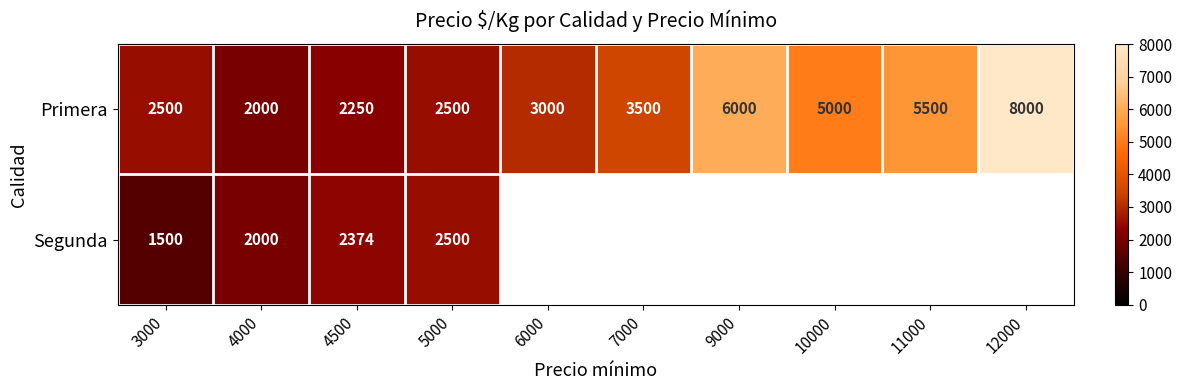

What is the spread (max minus min) of values at 4500?

124